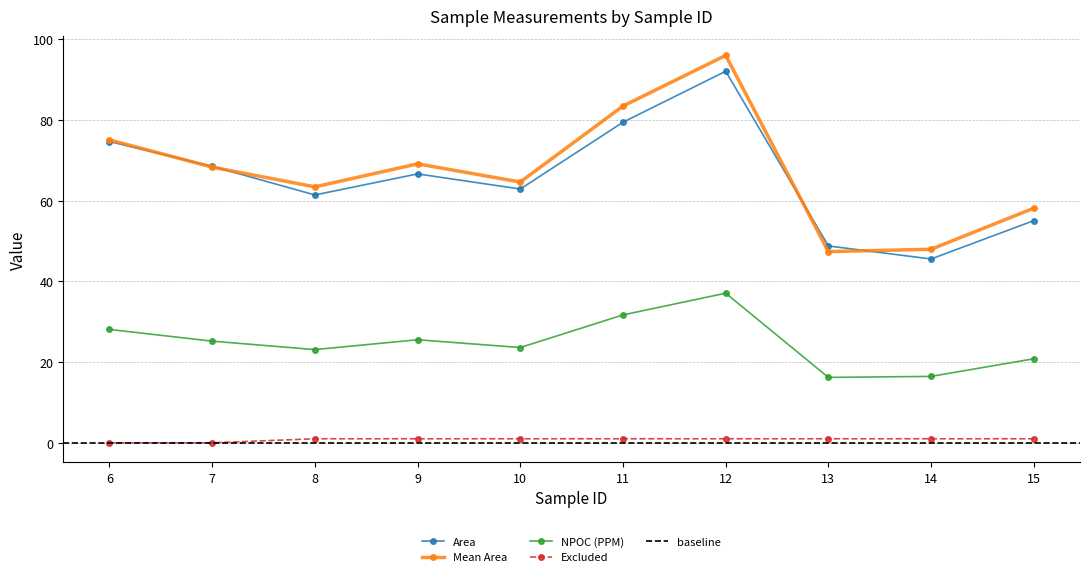

What is the difference between the maximum and minimum values in the Excluded series?

1.0